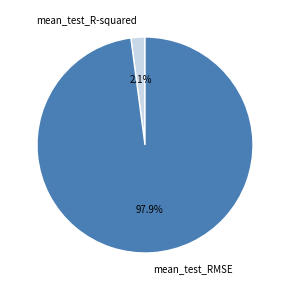

To the nearest percent, what is the difference between the largest and smallest slice percentages?

96%